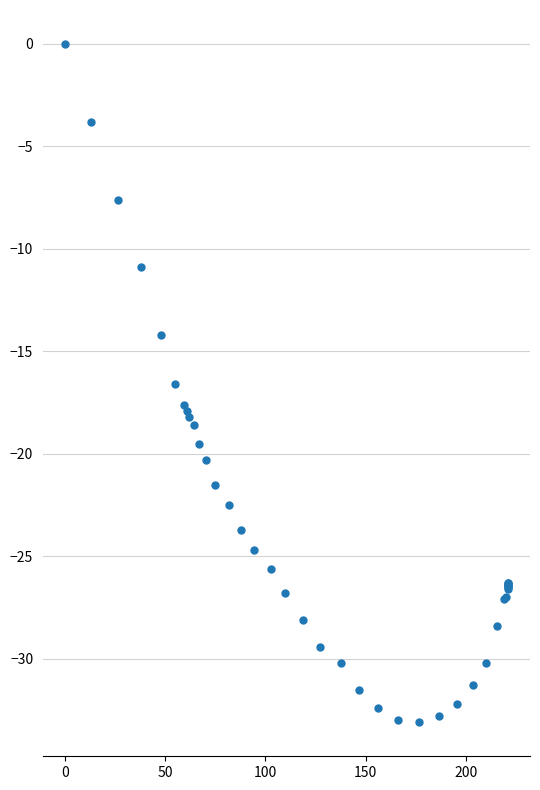

What Y value in the scatter plot is closest to -16?

-16.6